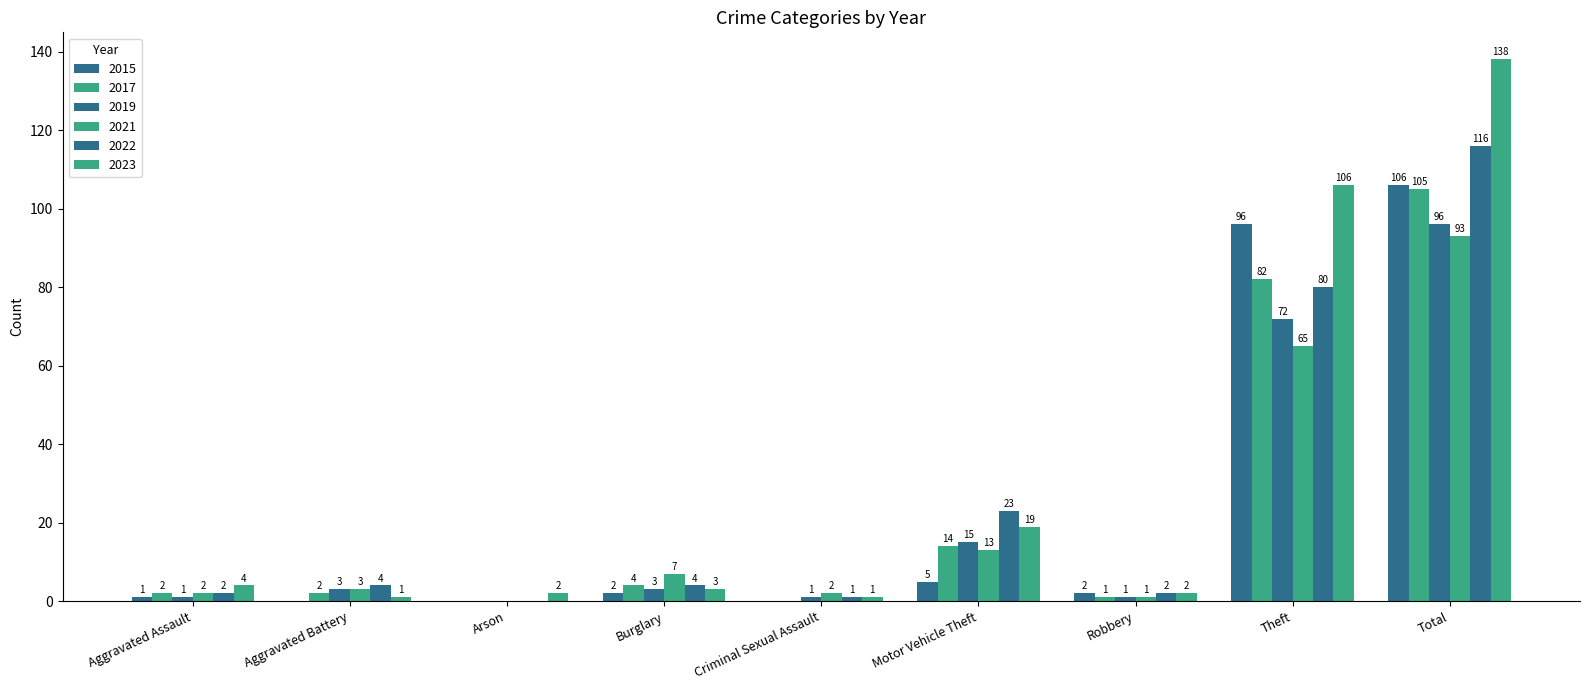

Rank the series at Burglary from highest to lowest value.

2021, 2017, 2022, 2019, 2023, 2015